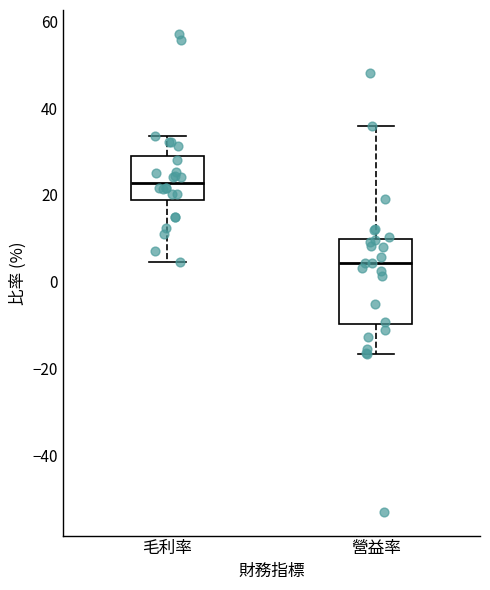

Reading left to right, read every box against the y-axis: the position of its median line, the range the box covers, and the ends of its whiskers. The values are not printed on the chart, so give them approximately, as read against the axis.

毛利率: median 22, box 18 to 28, whiskers 4 to 34
營益率: median 4, box -10 to 10, whiskers -16 to 36